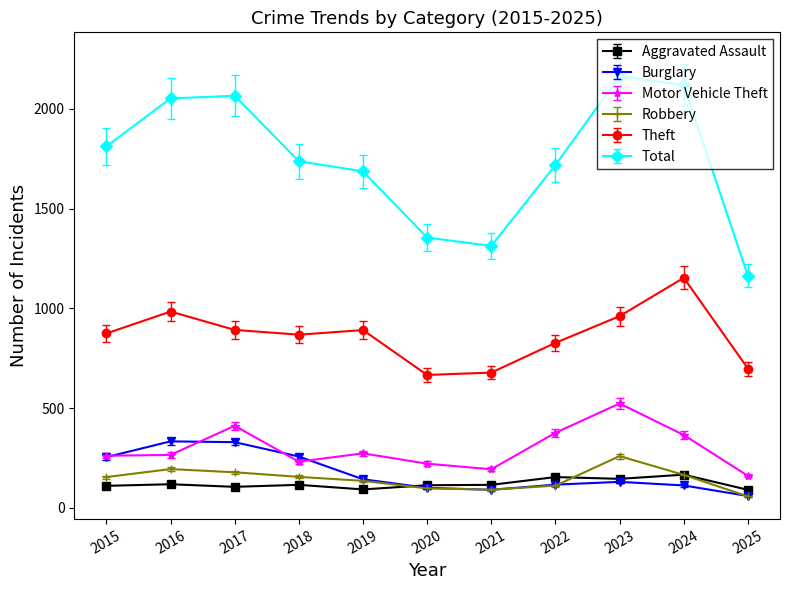

Which category has the highest value across all series?

2023